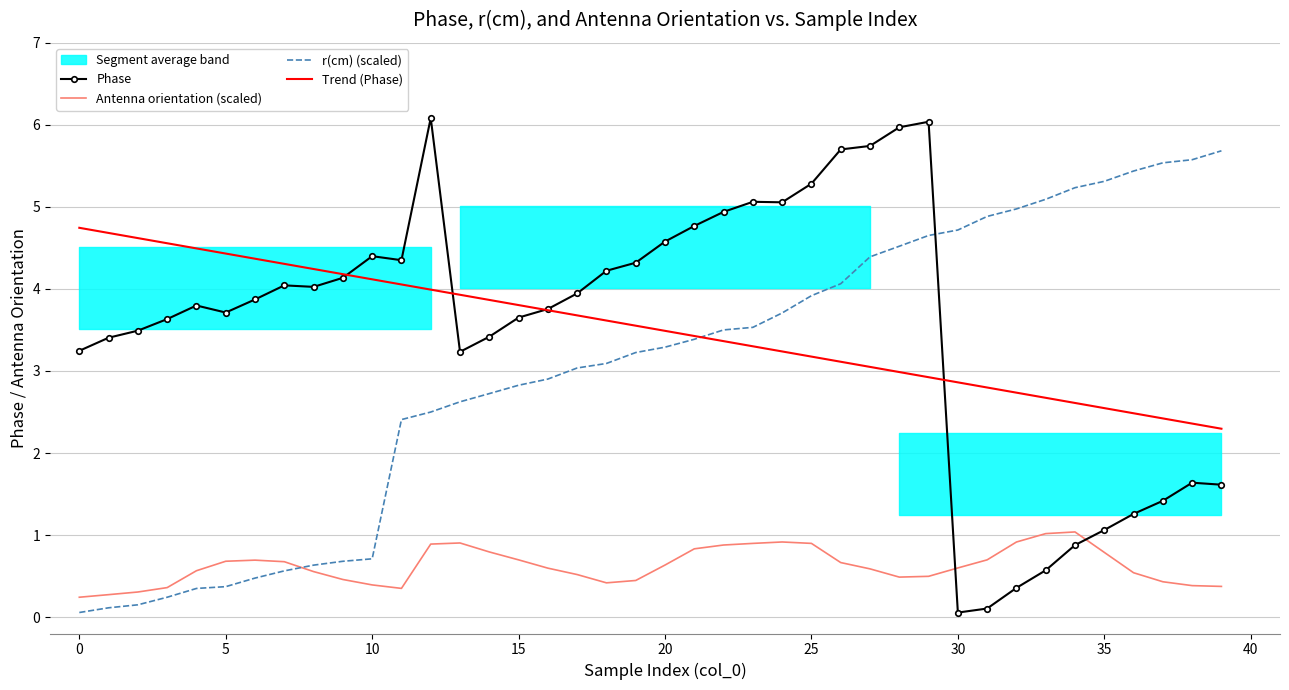

What is the highest value of the Phase series?

6.1